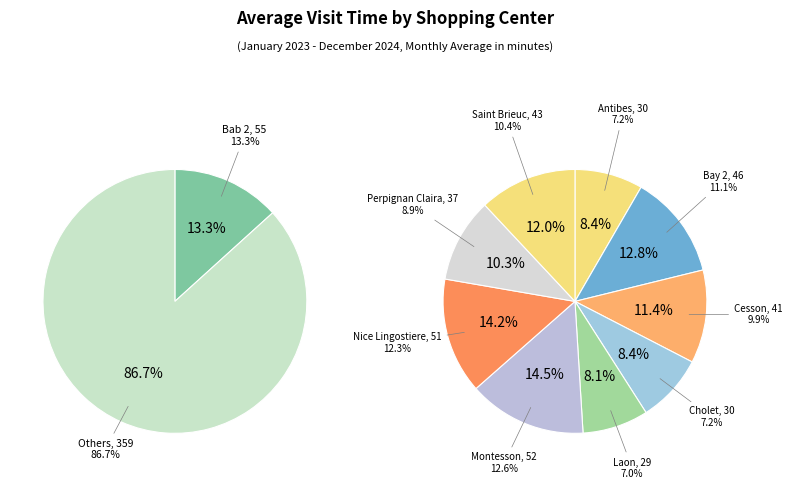

How many slices are in this pie chart?

10